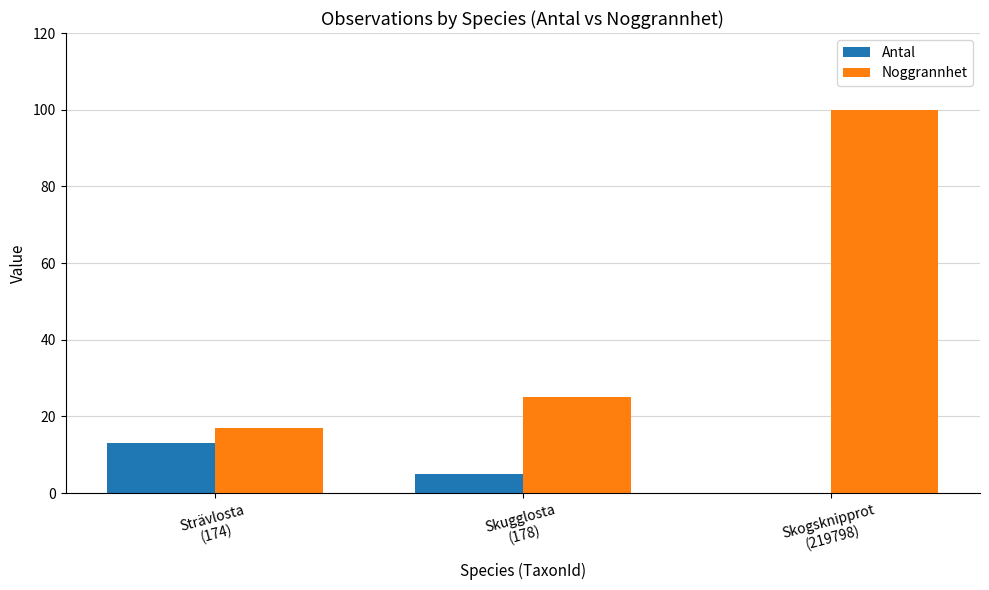

What is the sum of all Noggrannhet values?

142